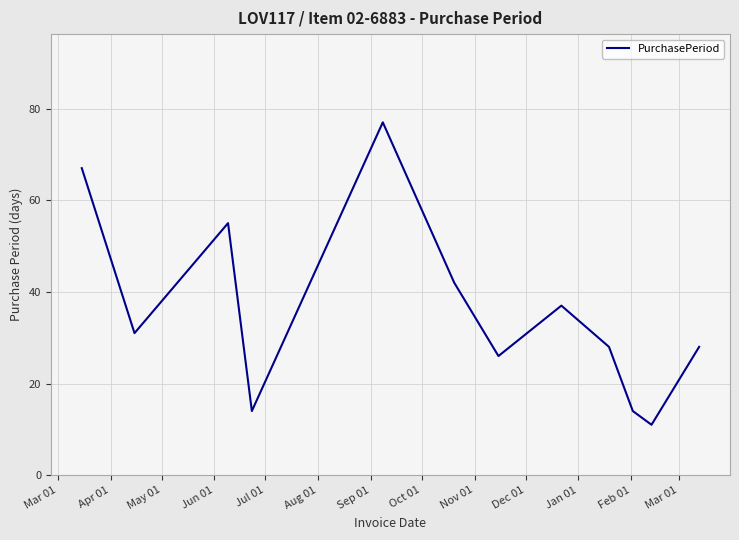

Does the chart have visible grid lines?

Yes